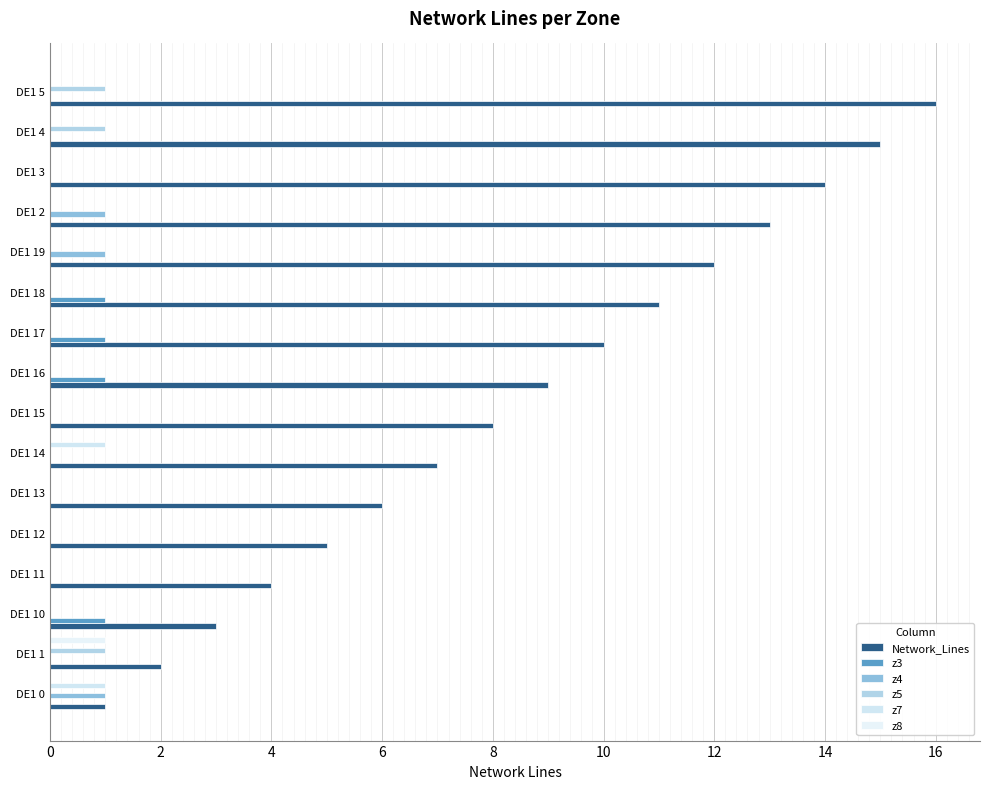

At which category is the sum across all series the highest?

DE1 5